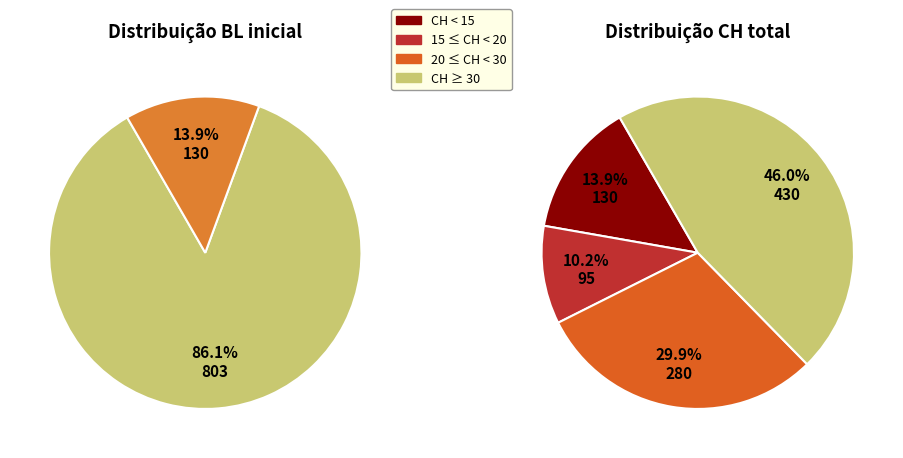

True or false: BL=2 accounts for 26% of the total.

False